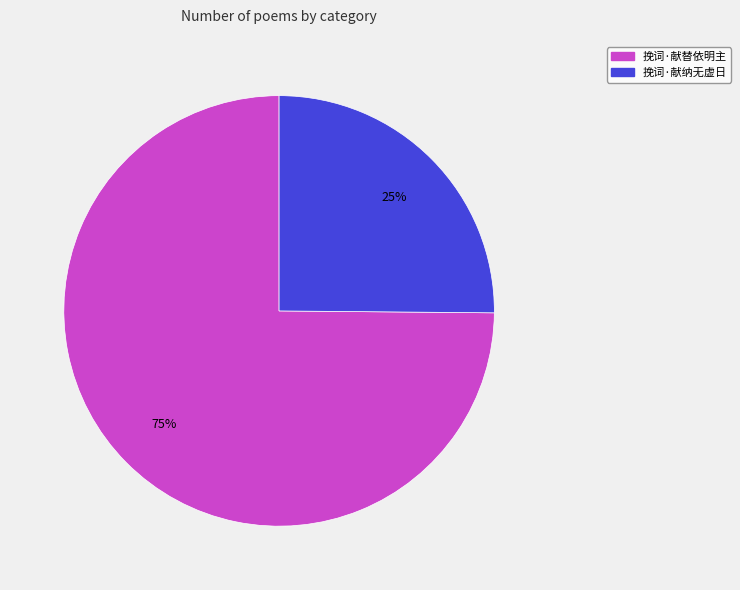

What percentage is the 挽词·献替依明主 slice, to the nearest percent?

75%